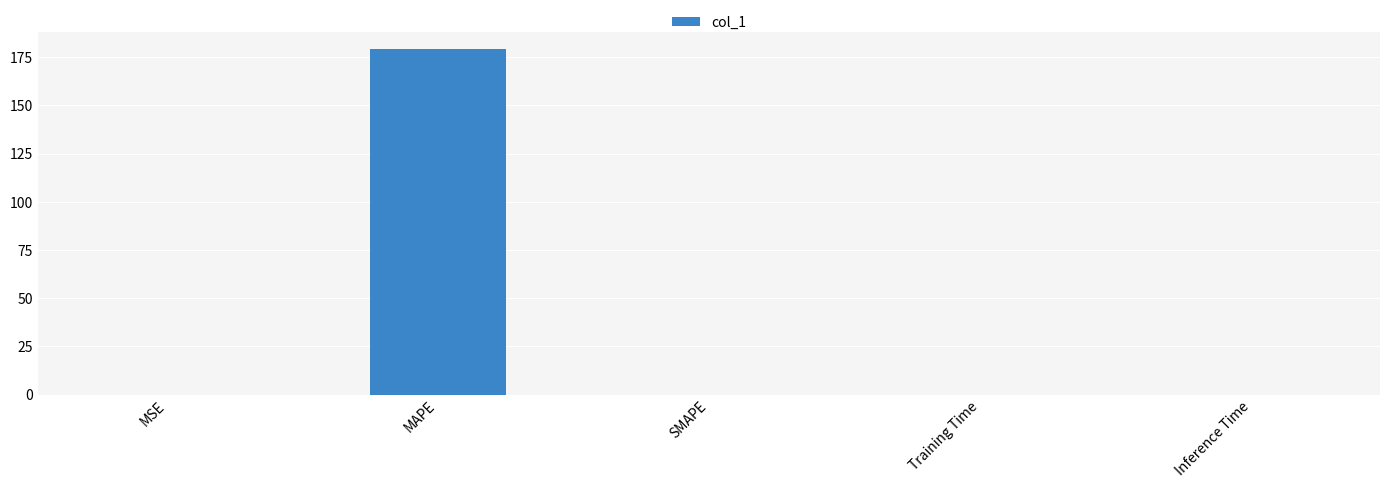

How many series are shown in this chart?

1